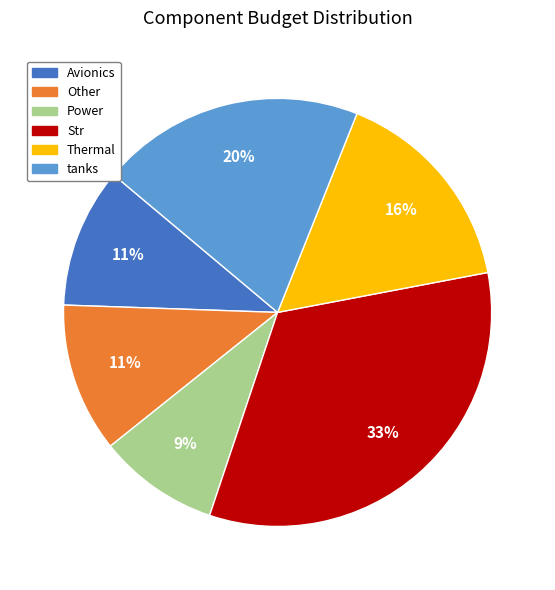

Which category has the smallest portion of the pie?

Power